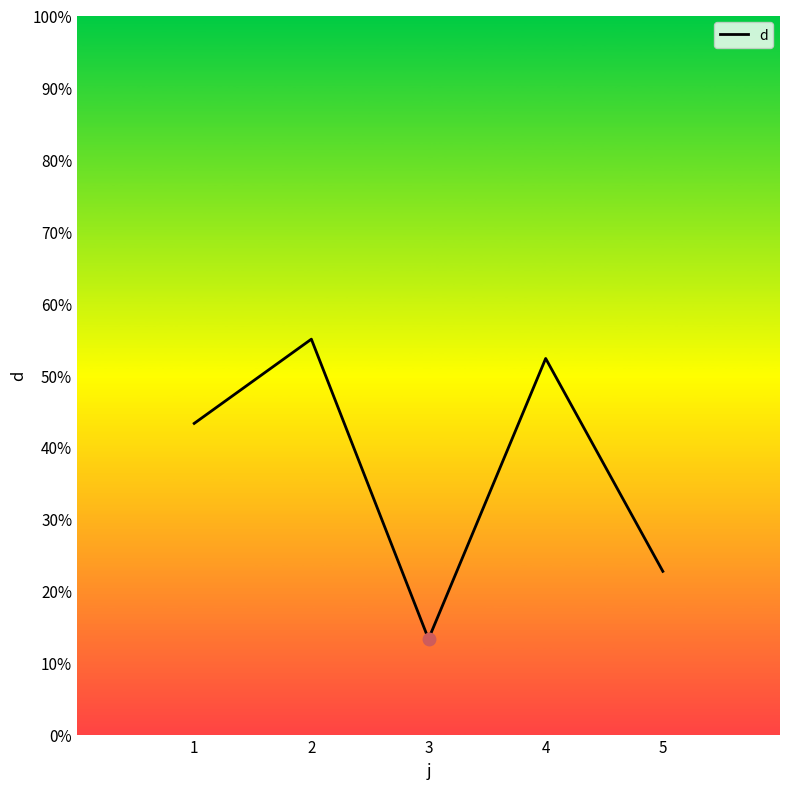

Rank the categories by value from lowest to highest.

3, 5, 1, 4, 2